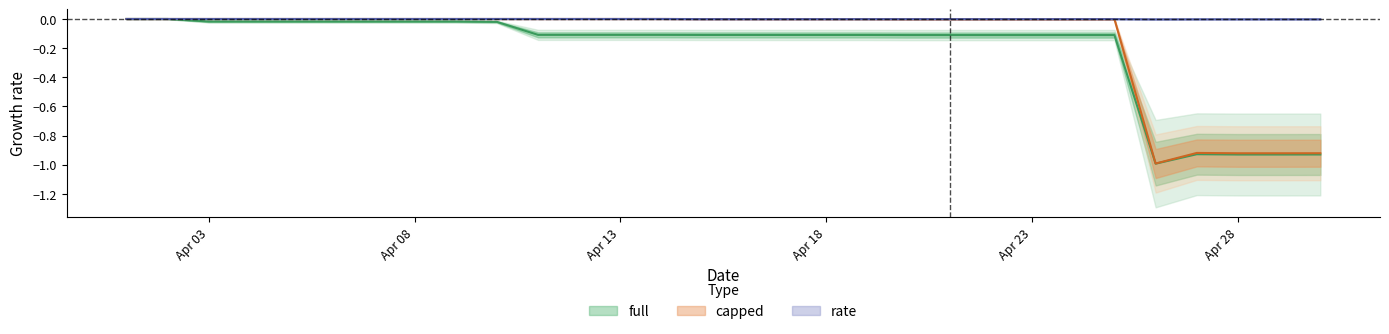

How many values in the capped series are below 0?

16